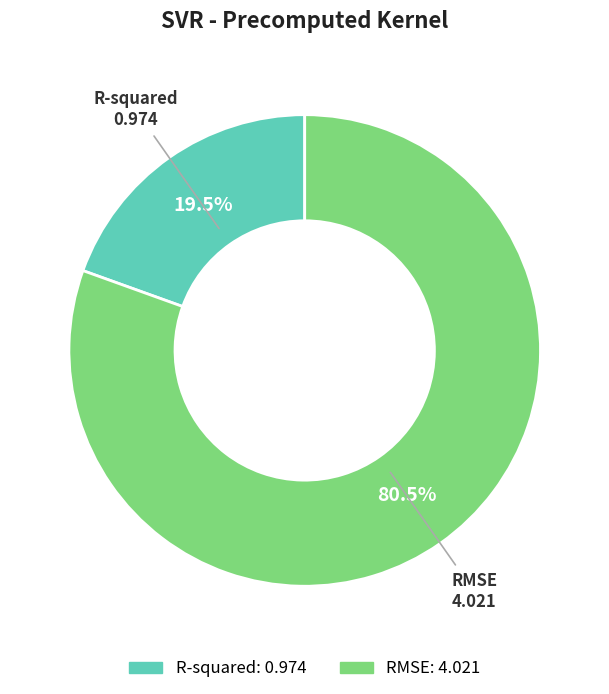

What percentage do R-squared and RMSE together represent?

100.0%